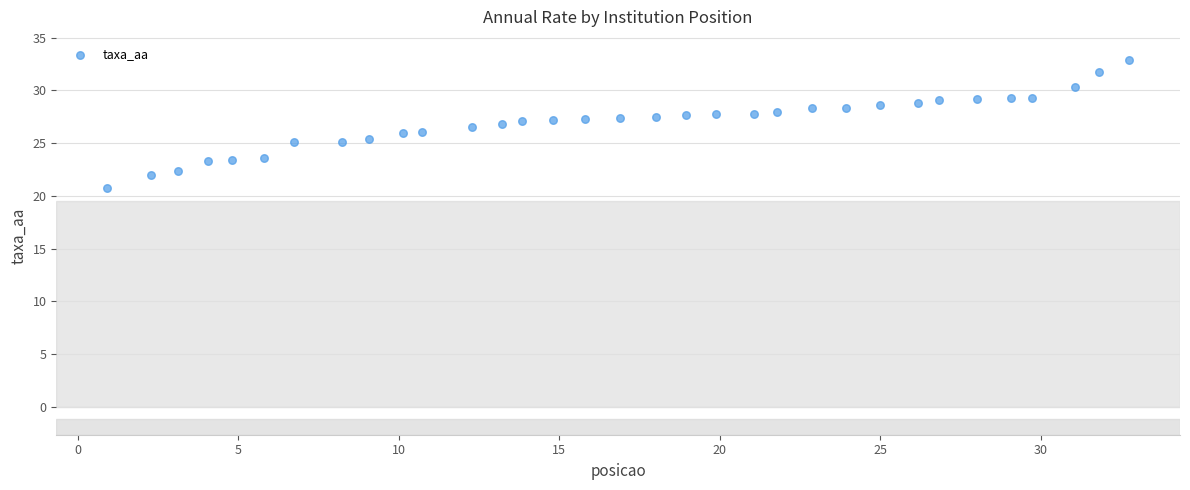

What is the range of X values (max minus min)?

31.8